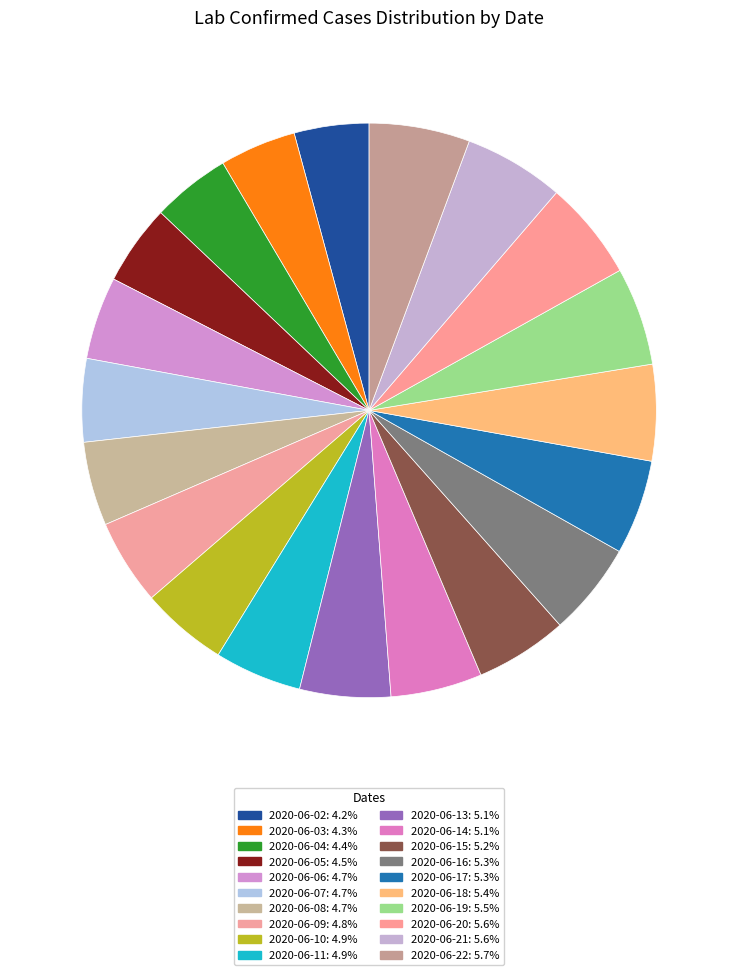

Is the sum of 2020-06-17 and 2020-06-11 greater than half?

No